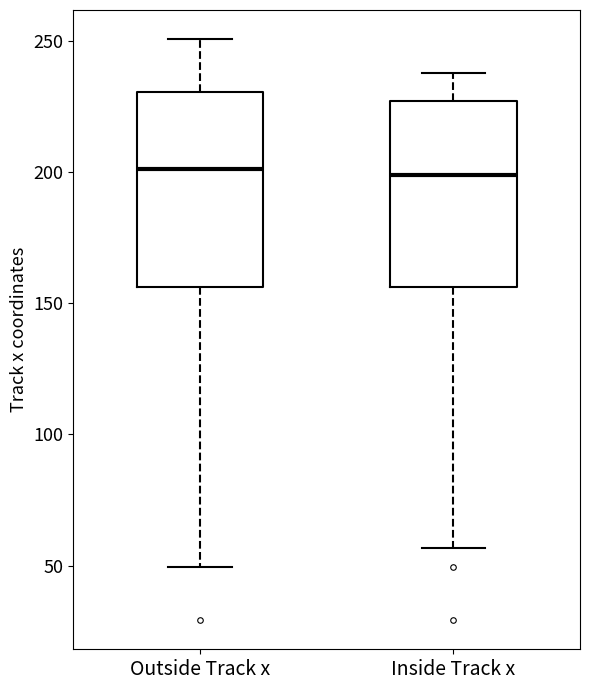

Where does the median line of the box for Outside Track x sit on the y-axis? The values are not printed on the chart, so give them approximately, as read against the axis.

200